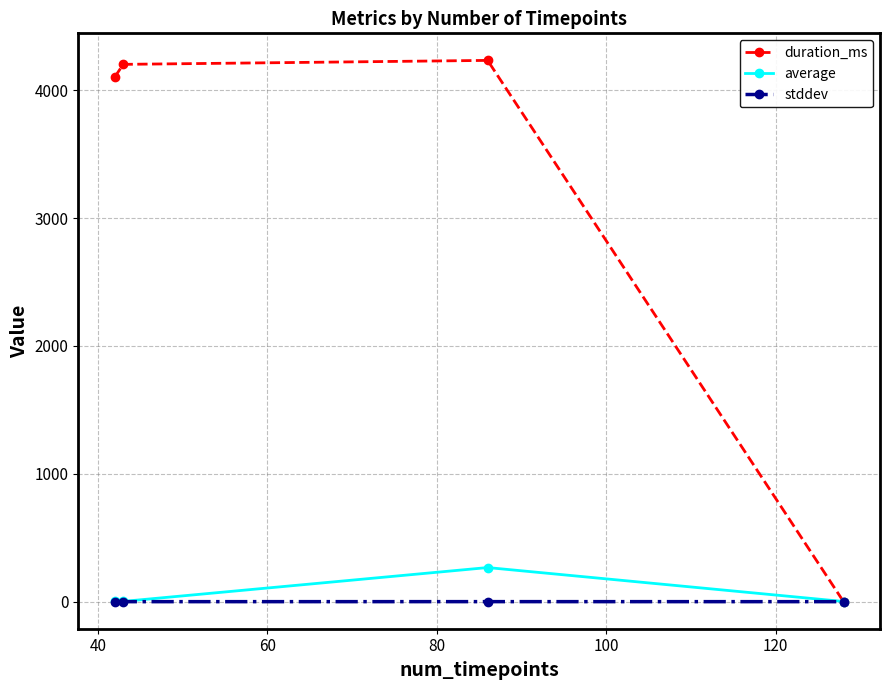

True or false: average has more than 2 interior local peaks.

False